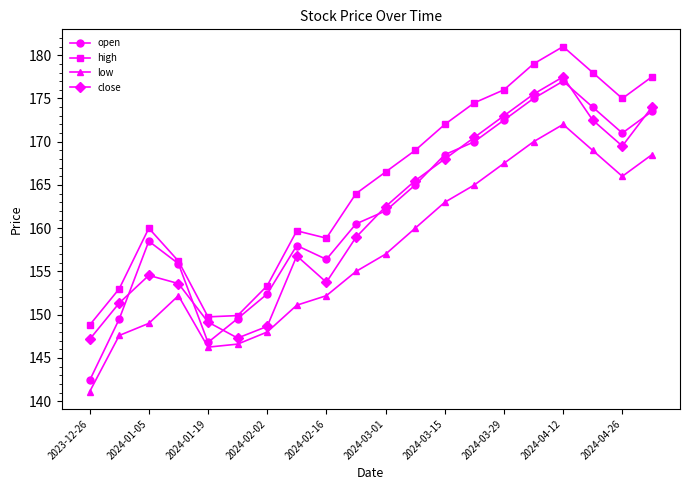

Which series has the largest total across all categories?

high